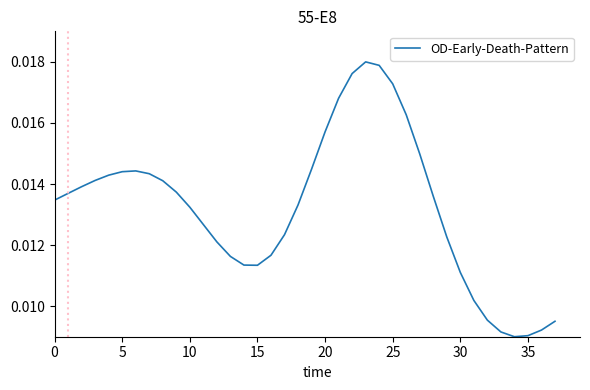

At which category does the chart reach its peak across all series?

23